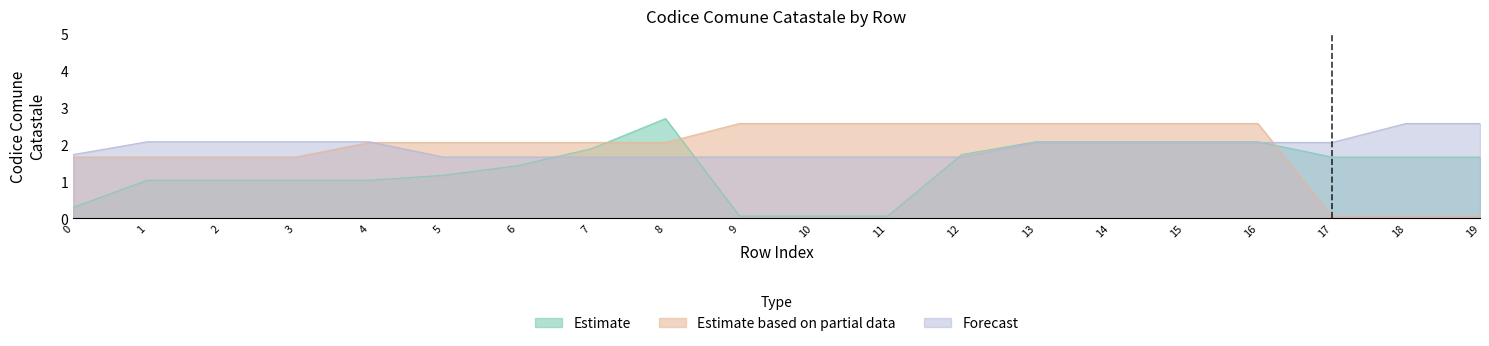

True or false: Forecast and Estimate intersect in this chart.

True